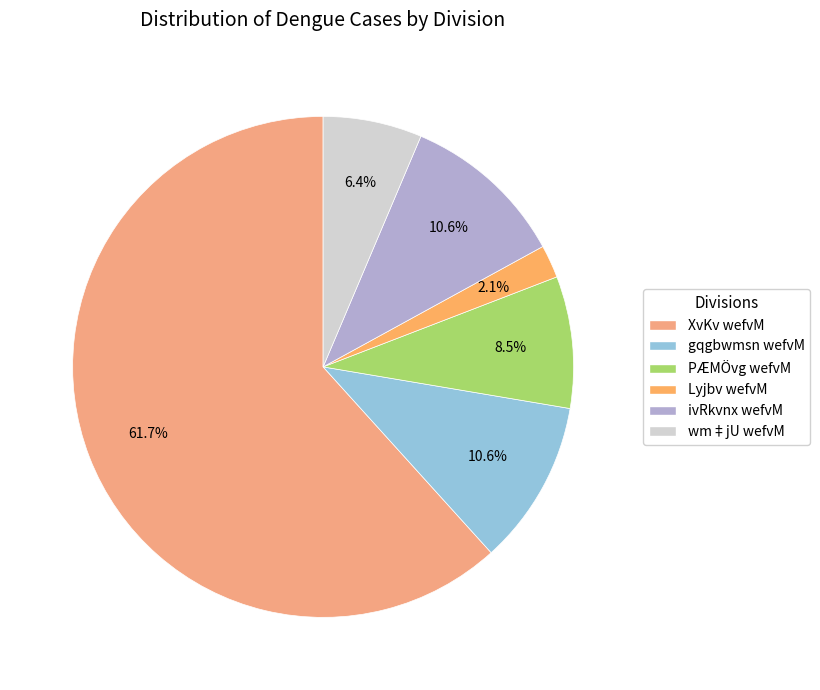

Count the number of slices in the pie.

6